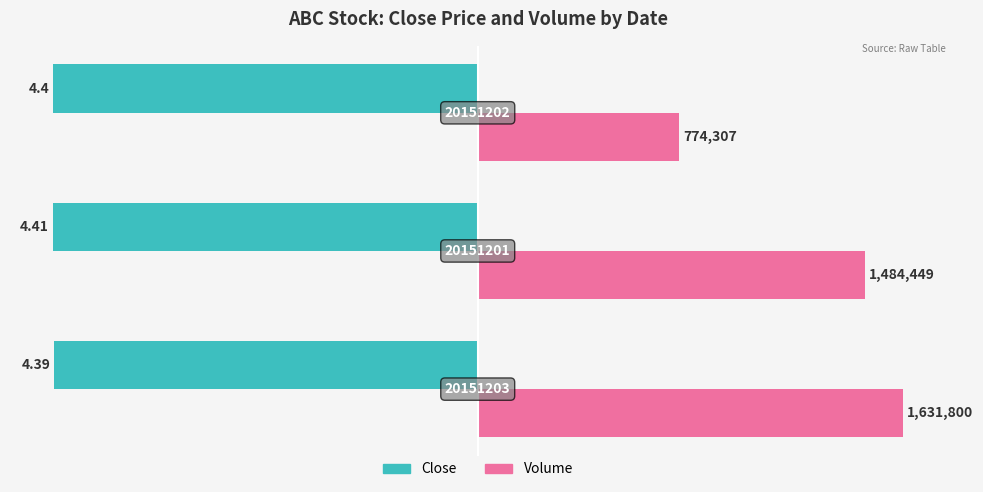

What are all the series names shown in the legend?

Close, Volume